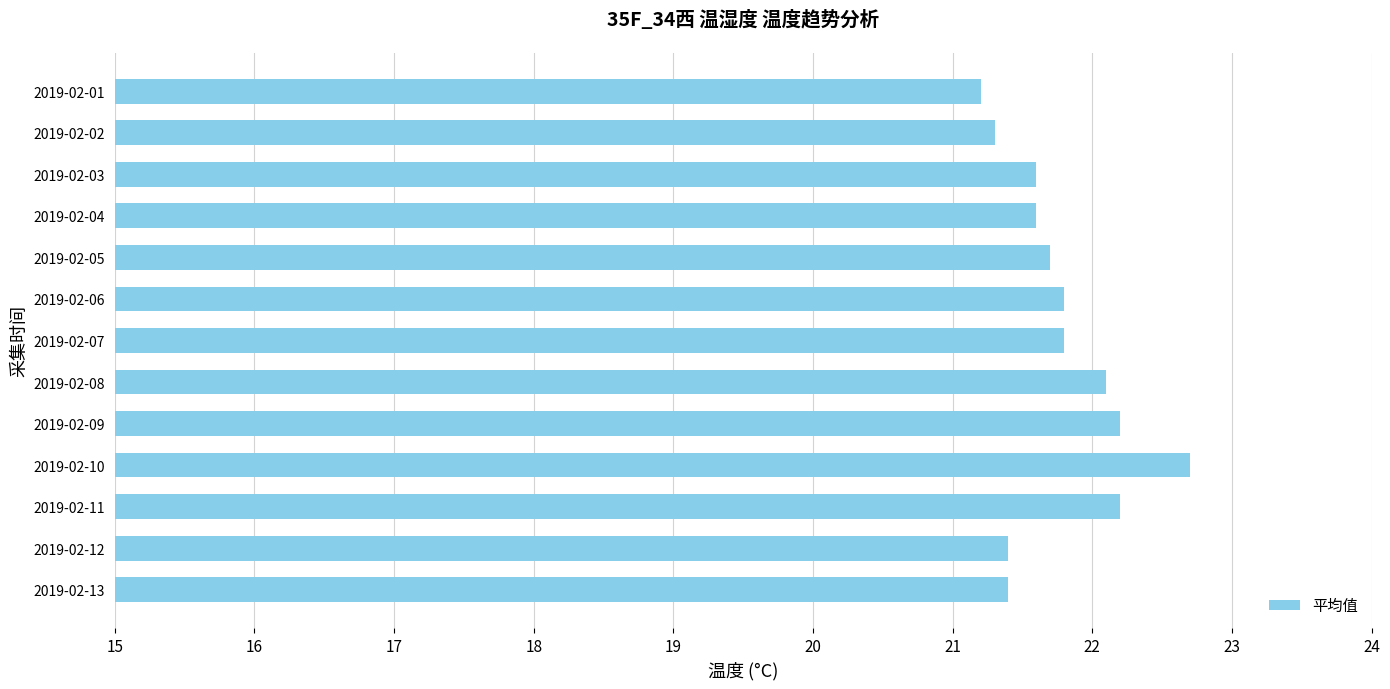

At which label is the value closest to 21?

2019-02-01